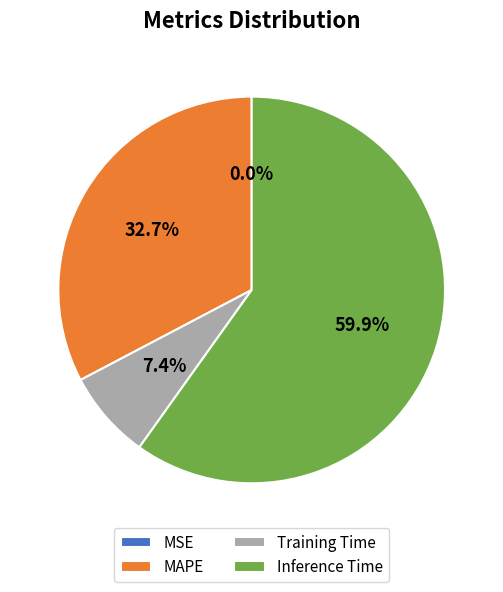

Which has a higher value, MAPE or Inference Time?

Inference Time